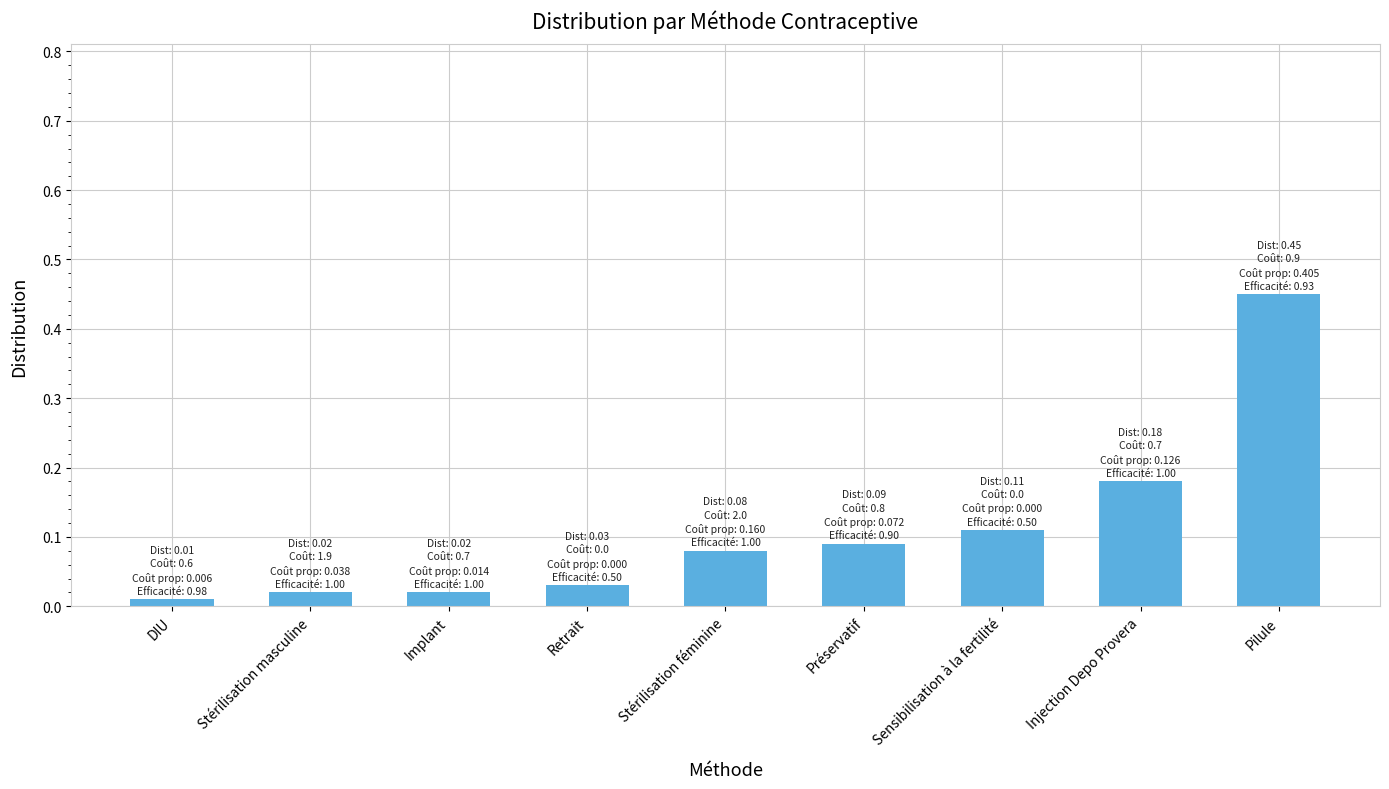

What is the difference between the maximum and second lowest values?

0.4